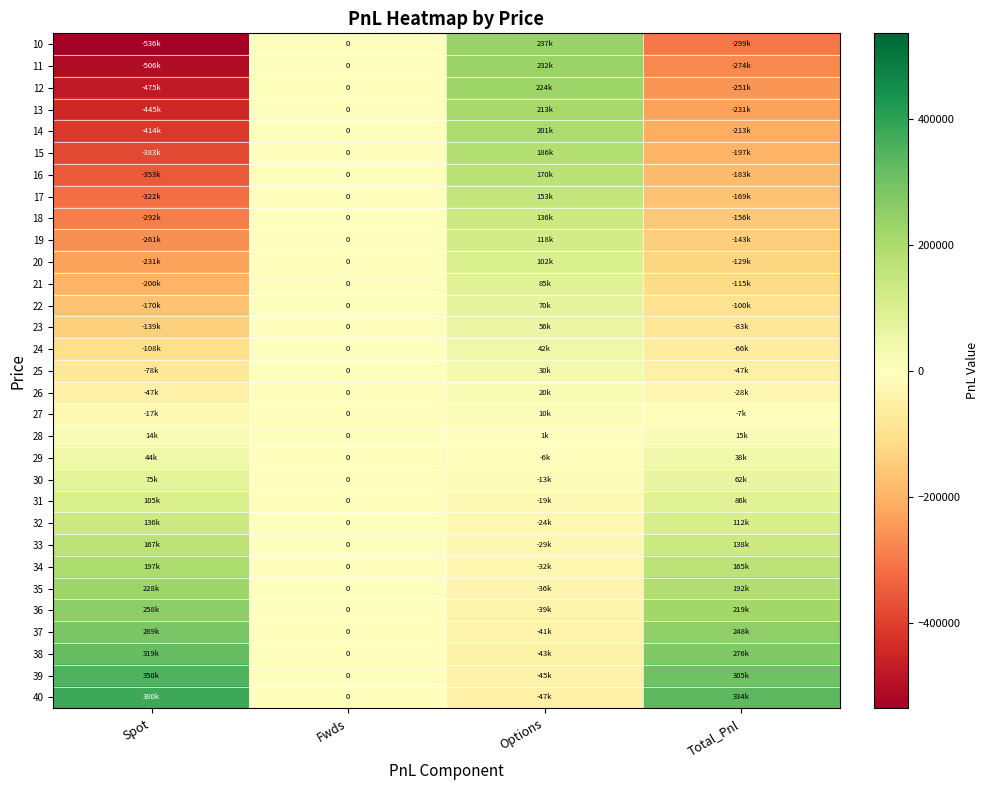

How many data points does each series have?

4